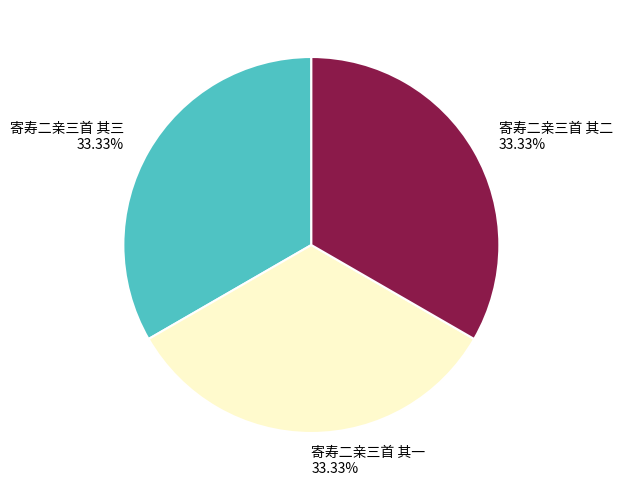

To the nearest percent, what percentage of the pie is 寄寿二亲三首 其二?

33%